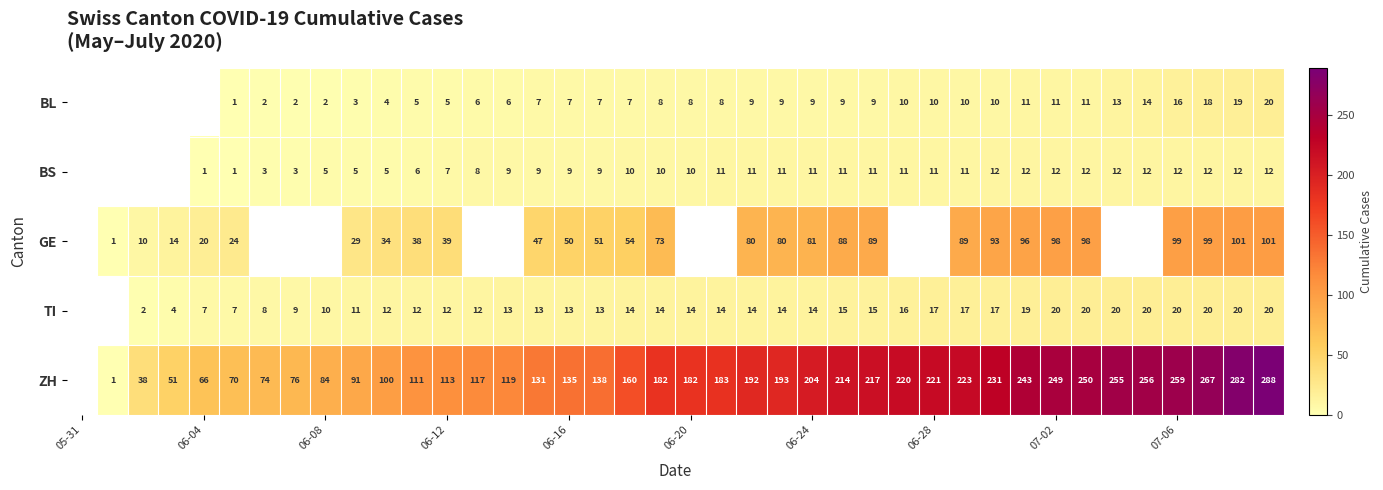

What is the maximum value shown in the chart?

288.0